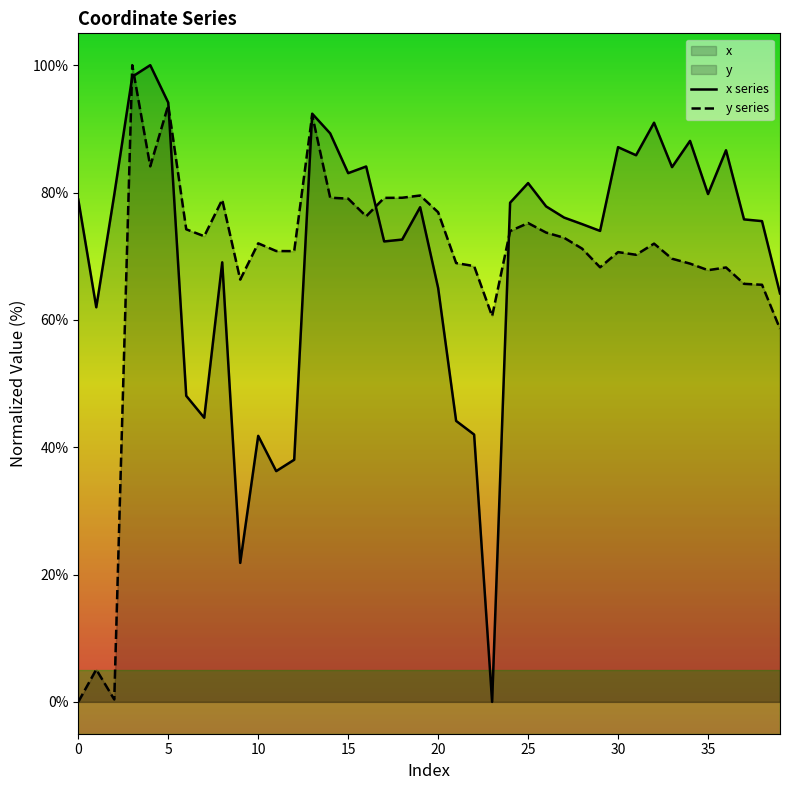

Reading left to right, transcribe all the data shown in this chart.

x series: 78.9	62.0	79.7	98.2	100.0	94.1	48.1	44.6	69.0	21.8	41.8	36.2	38.0	92.4	89.3	83.0	84.1	72.3	72.6	77.7	65.0	44.1	42.0	0.0	78.4	81.5	77.8	76.1	75.0	74.0	87.1	85.9	91.0	84.0	88.1	79.8	86.6	75.8	75.5	64.2
y series: 0.0	5.1	0.4	100.0	84.1	93.7	74.2	73.1	78.9	66.3	72.0	70.8	70.8	92.2	79.2	79.0	76.3	79.2	79.2	79.5	76.9	68.9	68.4	60.6	73.9	75.2	73.7	72.9	71.2	68.3	70.6	70.2	72.0	69.6	68.8	67.8	68.2	65.7	65.5	58.6